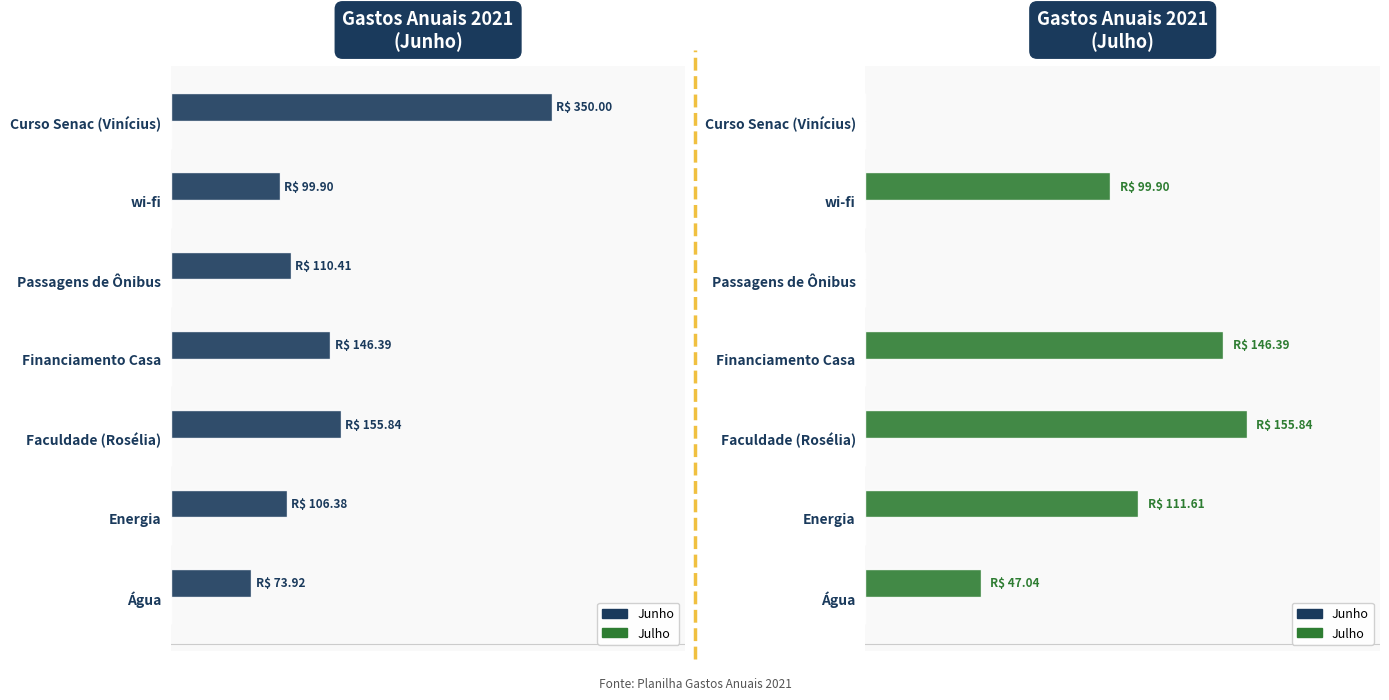

Which series has the largest total across all categories?

Junho